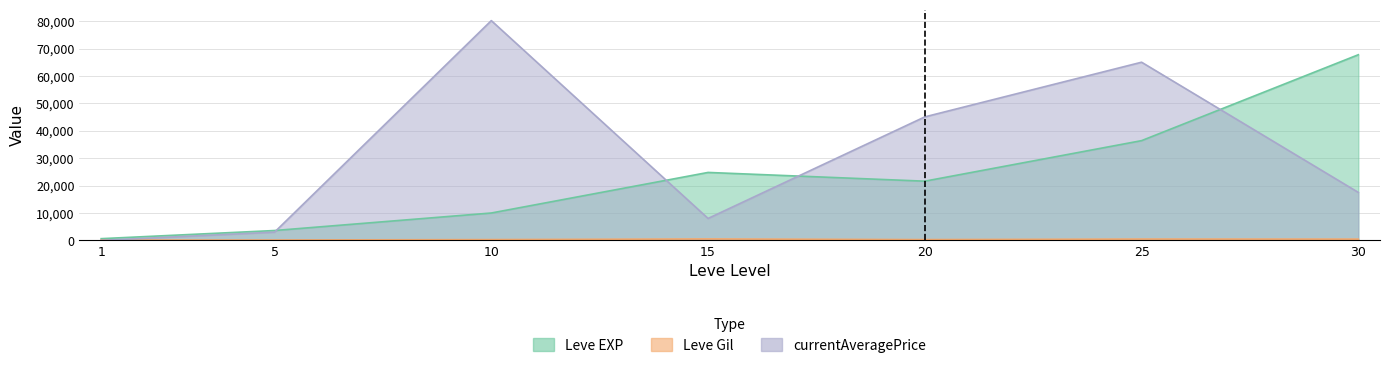

True or false: Leve Gil and Leve EXP cross at least once.

False